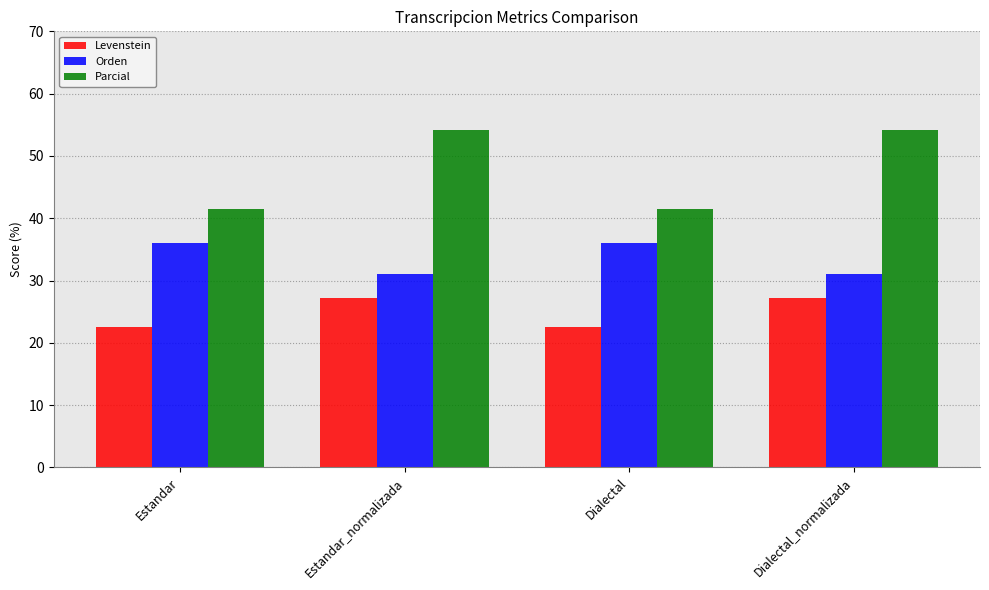

What is the greatest value displayed?

54.2